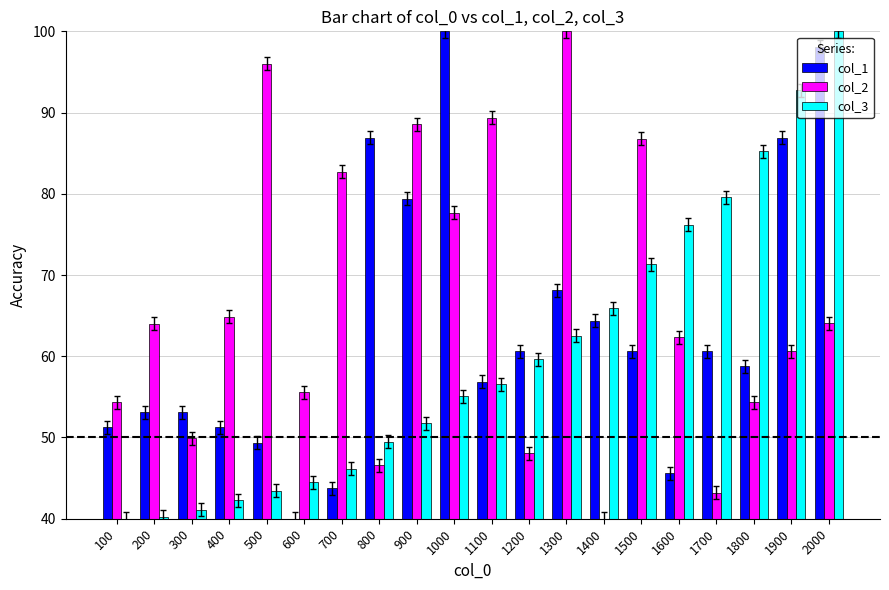

Is it true that col_1 equals 48.5 at 800?

False